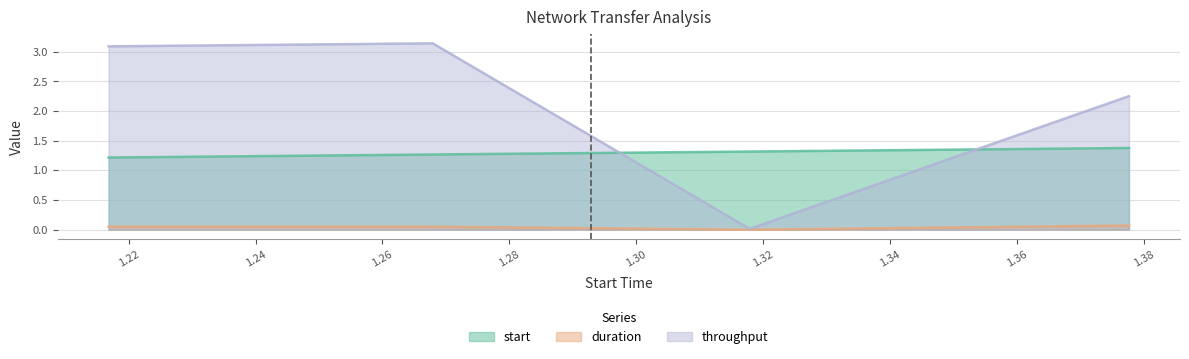

Count the number of data series in this chart.

3